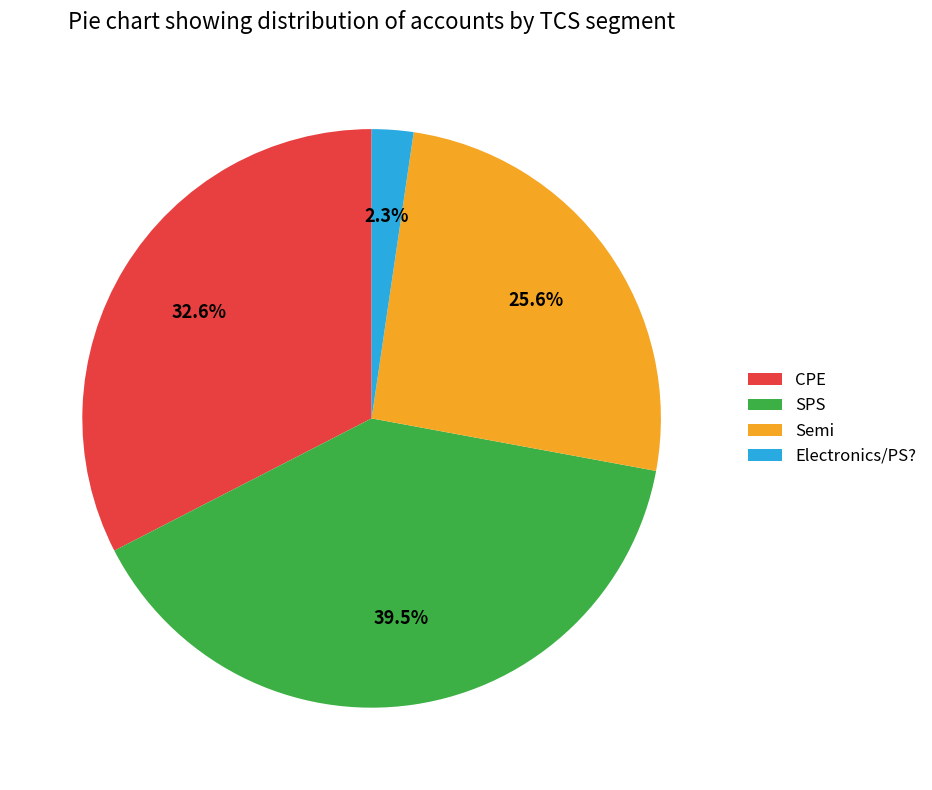

To the nearest percent, what is the difference between the Semi and Electronics/PS? slice percentages?

23%